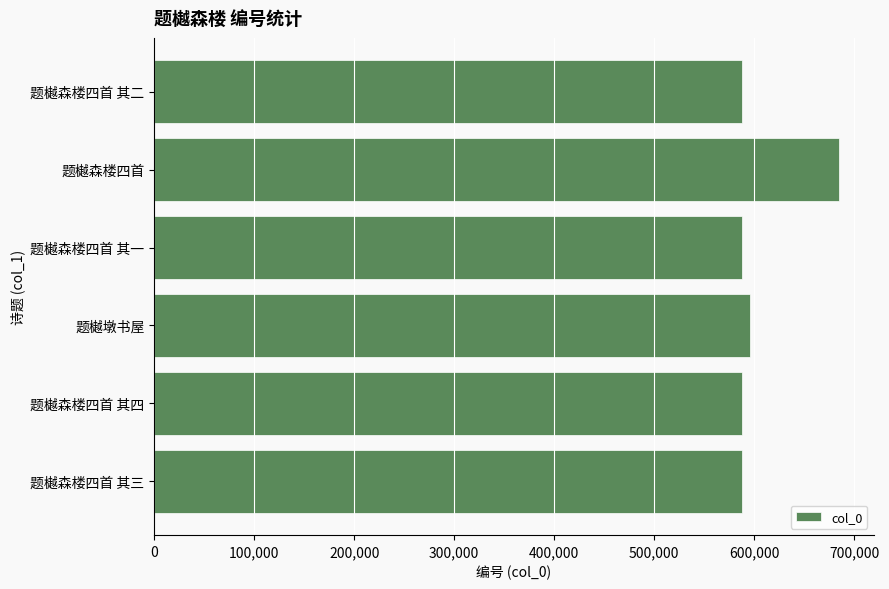

How many data points does each series have?

6